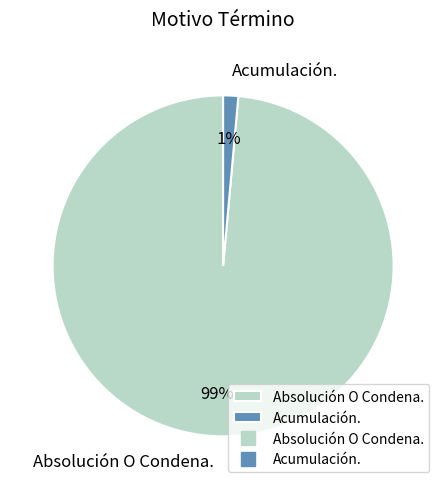

Which slice is the smallest?

Acumulación.